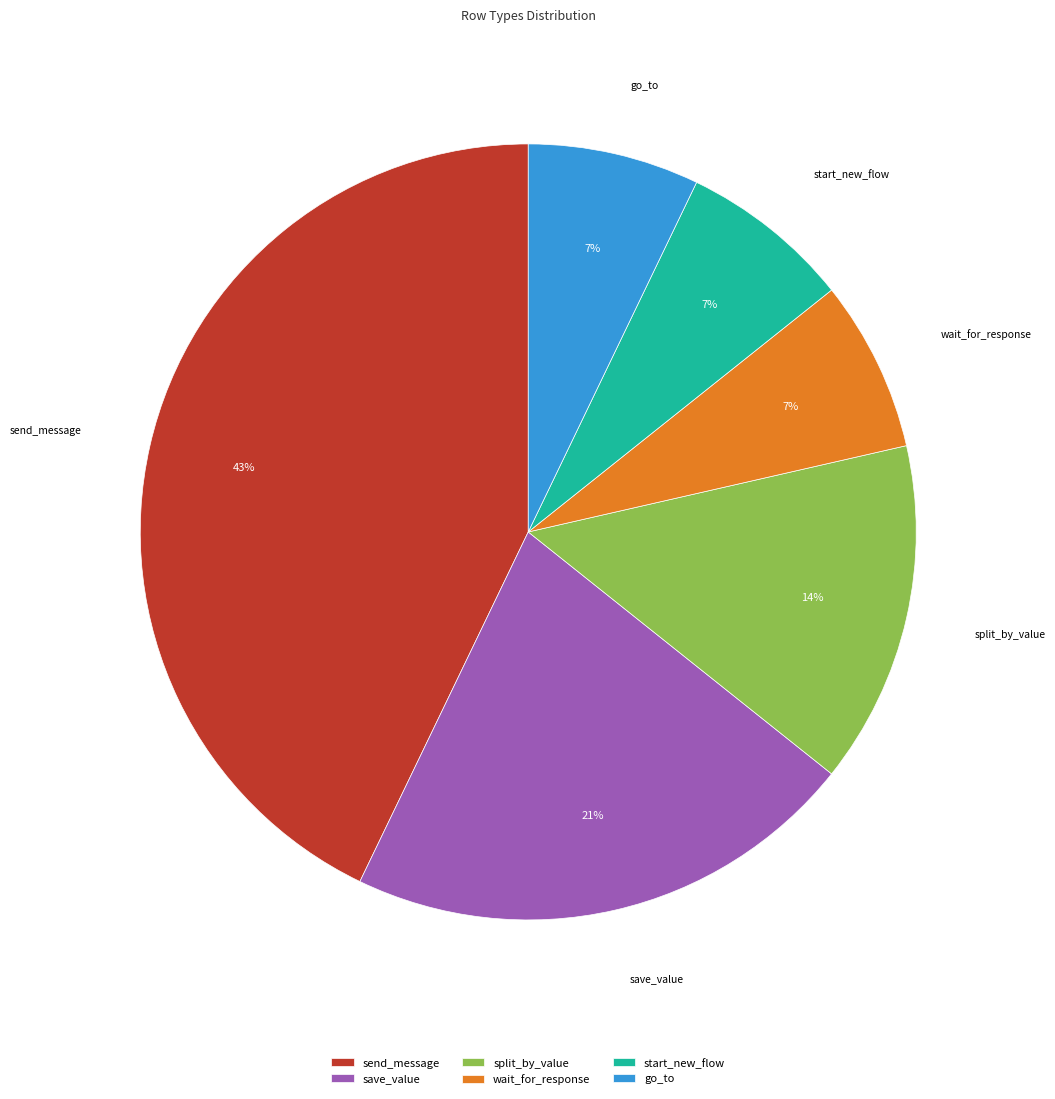

Count the number of slices in the pie.

6